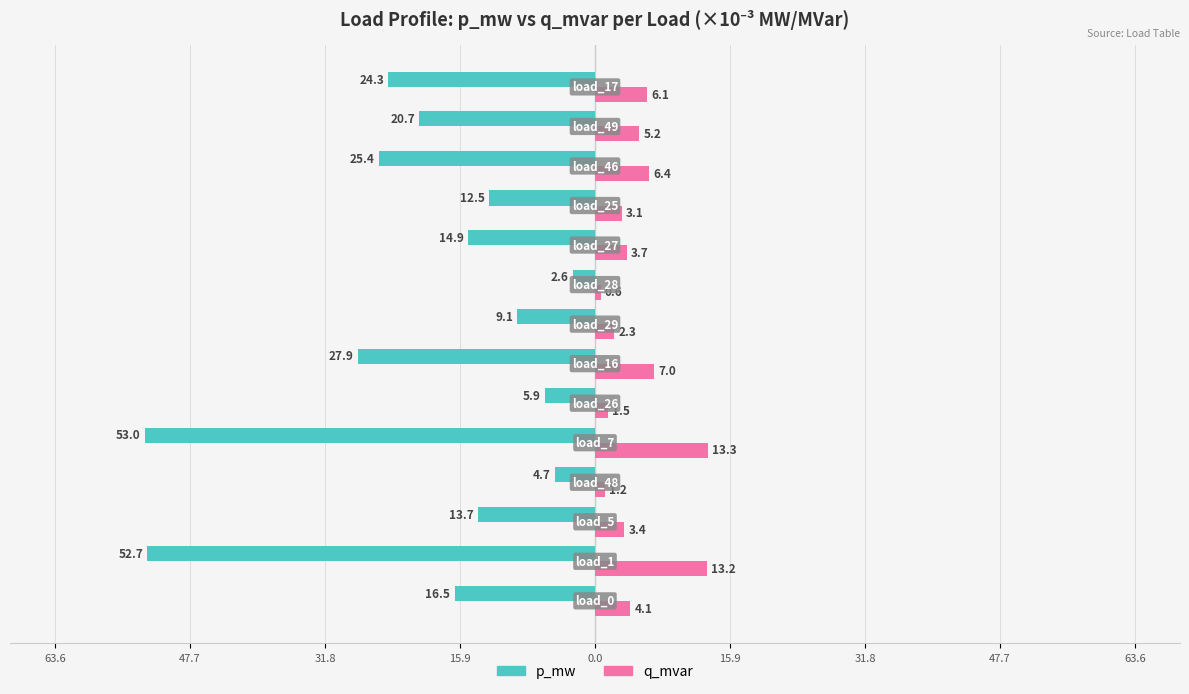

What are all the series names shown in the legend?

p_mw, q_mvar